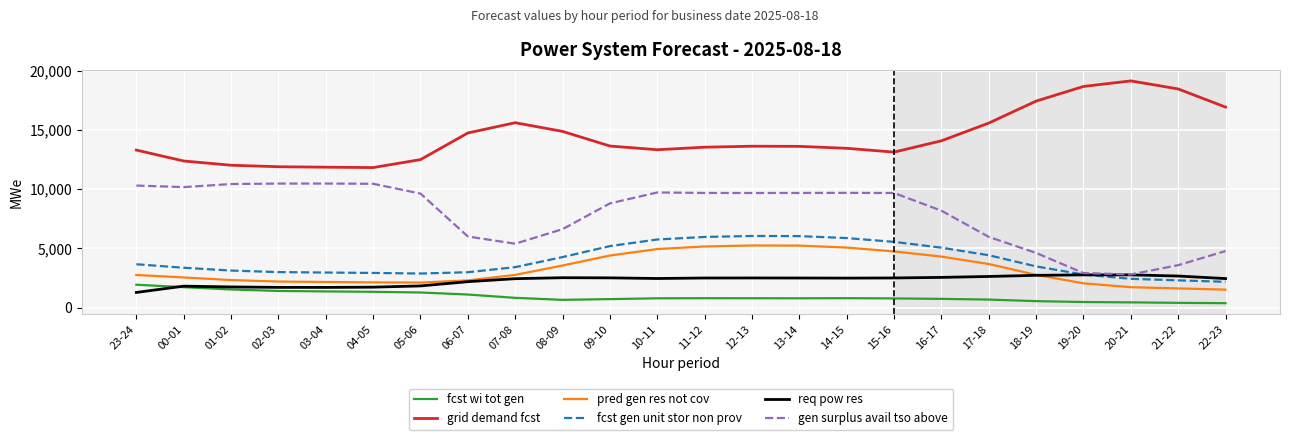

The value of grid demand fcst at 07-08 is 26714. True or false?

False